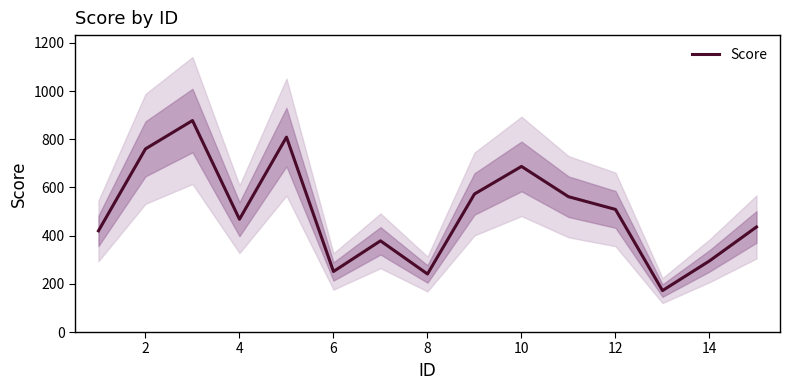

Reading right to left, what are all the values shown in this chart?

436.0	295.2	172.0	508.8	561.6	687.2	572.8	240.8	378.4	251.2	808.8	468.0	877.6	760.0	420.0